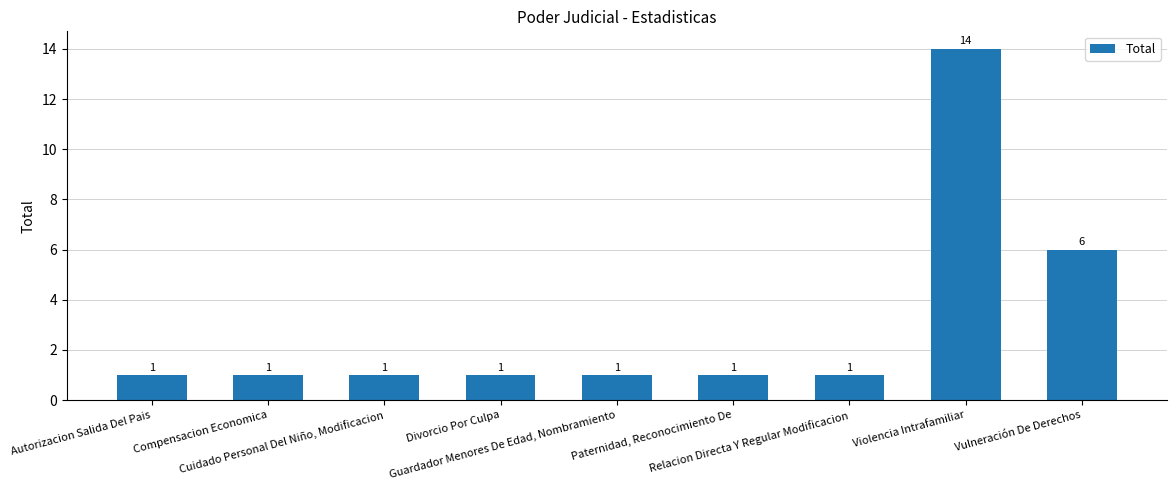

What is the value of the 8th bar from the left?

14